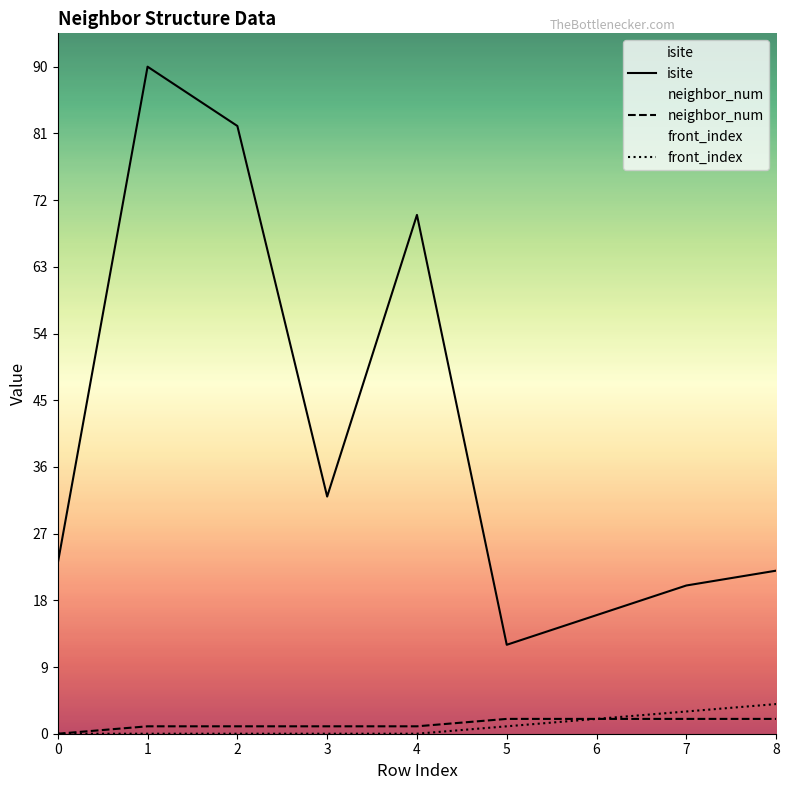

List the series in order of their peak value, highest first.

isite, front_index, neighbor_num